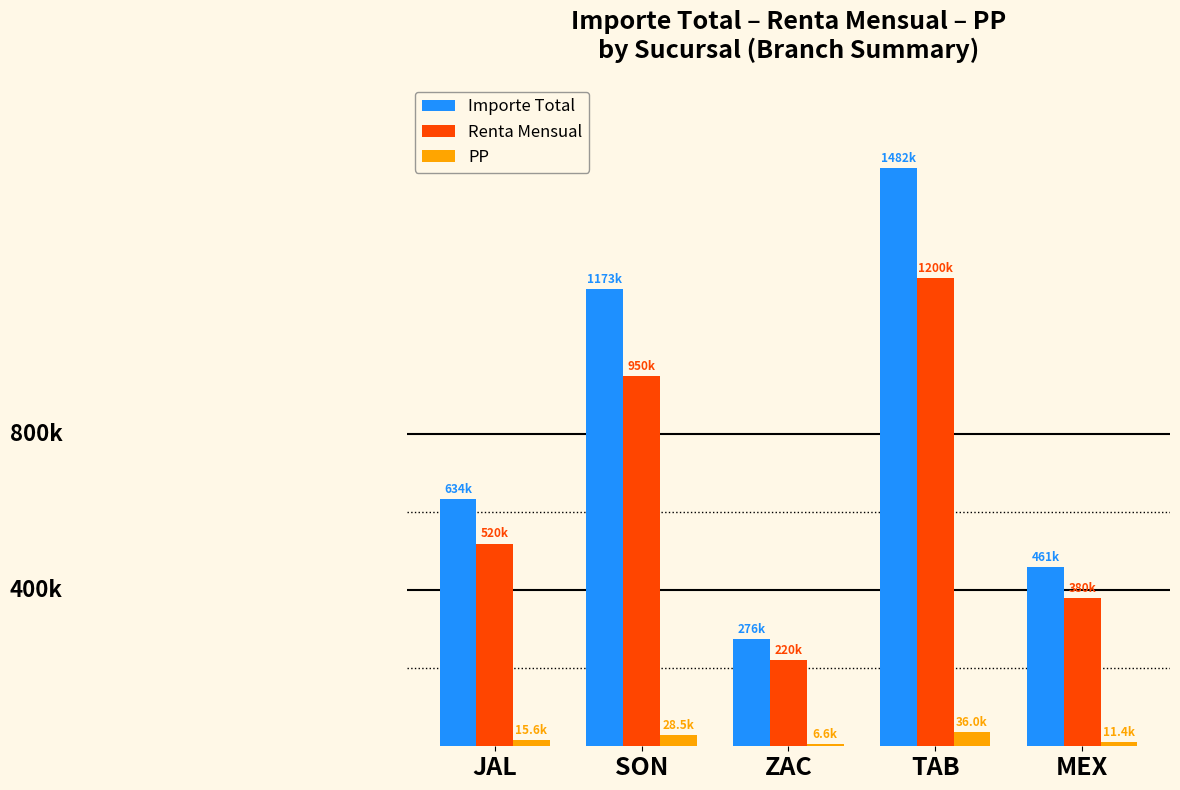

Reading left to right, extract all data points from this chart.

Importe Total: 634367.3	1173156.9	275810.6	1481747.4	460662.2
Renta Mensual: 520000.0	950000.0	220000.0	1200000.0	380000.0
PP: 15600.0	28500.0	6600.0	36000.0	11400.0